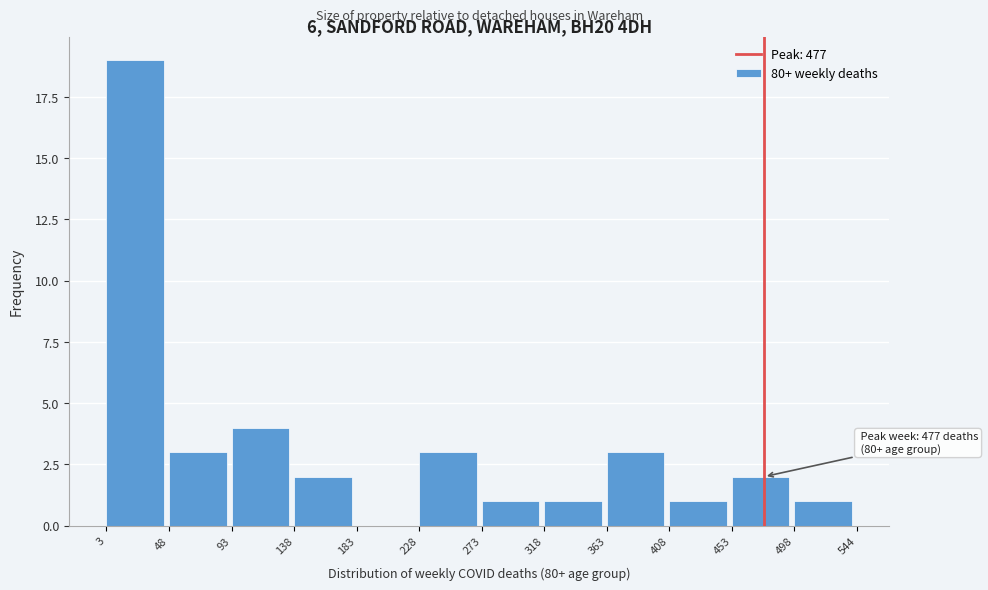

Over which range of the x-axis is the bar tallest?

3 to 48